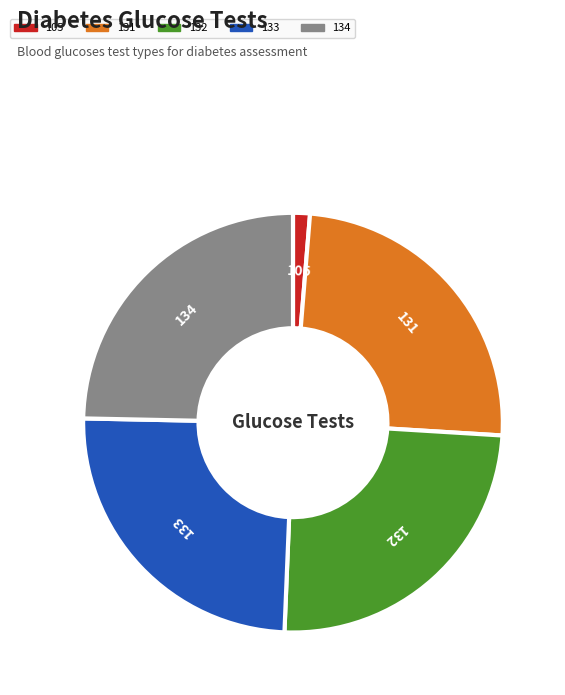

Is 132 the majority of the pie?

No